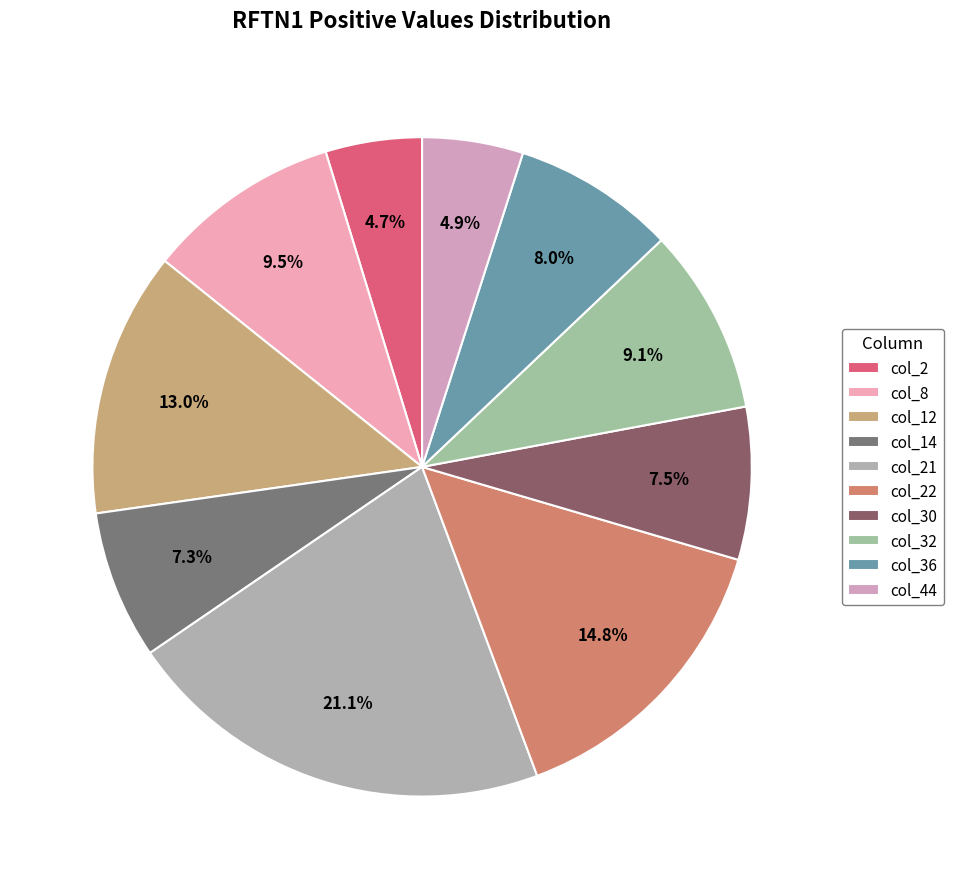

True or false: col_30 accounts for 7% of the total.

True